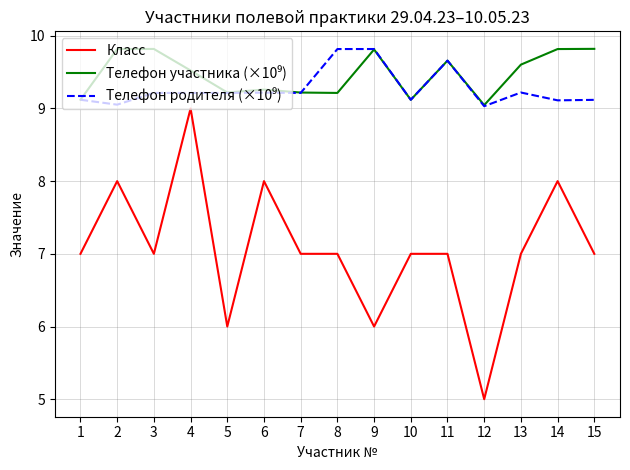

What is the approximate value of Класс at 4?

9.0